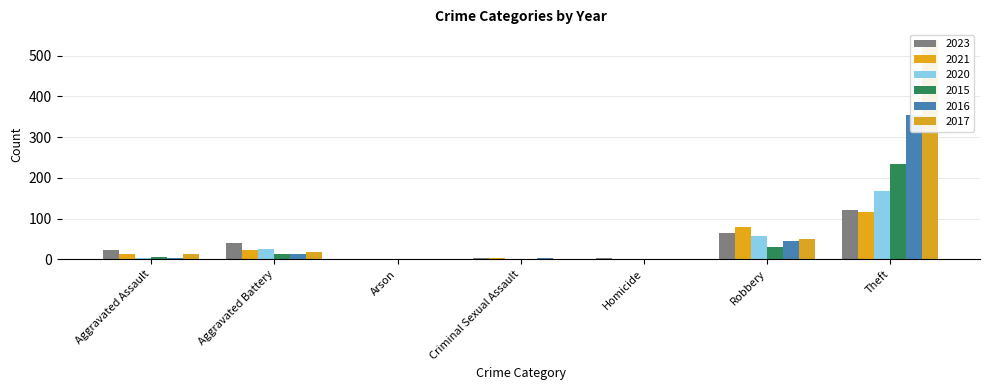

Reading right to left, transcribe all the data shown in this chart.

2023: Theft=122	Robbery=64	Homicide=2	Criminal Sexual Assault=3	Arson=0	Aggravated Battery=40	Aggravated Assault=22
2021: Theft=116	Robbery=80	Homicide=1	Criminal Sexual Assault=2	Arson=0	Aggravated Battery=23	Aggravated Assault=13
2020: Theft=168	Robbery=57	Homicide=1	Criminal Sexual Assault=0	Arson=1	Aggravated Battery=26	Aggravated Assault=4
2015: Theft=233	Robbery=30	Homicide=0	Criminal Sexual Assault=0	Arson=0	Aggravated Battery=13	Aggravated Assault=6
2016: Theft=354	Robbery=44	Homicide=0	Criminal Sexual Assault=2	Arson=0	Aggravated Battery=13	Aggravated Assault=3
2017: Theft=538	Robbery=49	Homicide=0	Criminal Sexual Assault=1	Arson=0	Aggravated Battery=17	Aggravated Assault=12